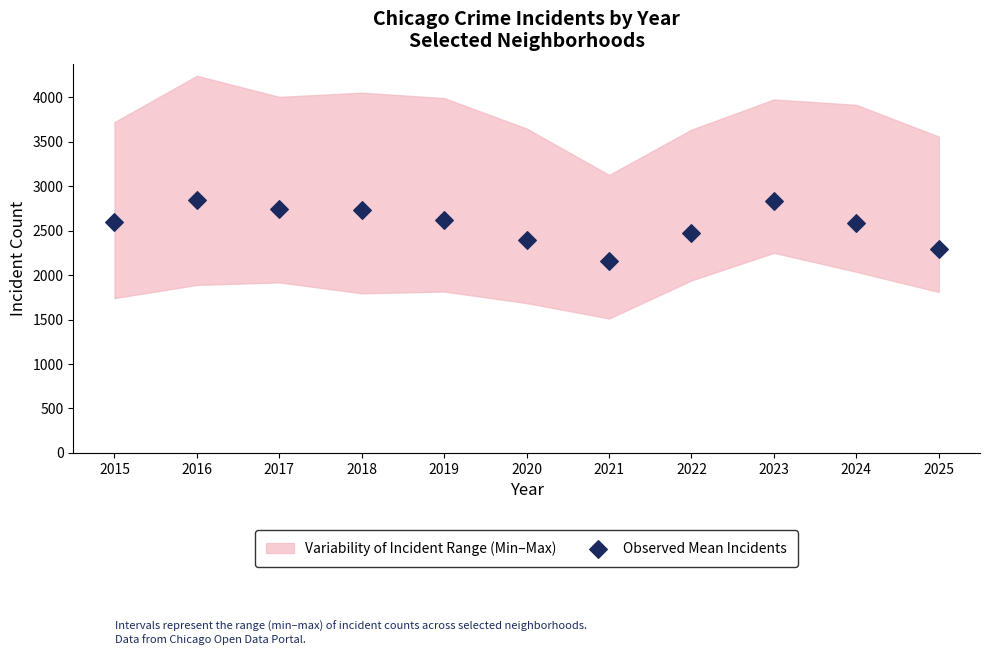

What is the average X value?

2020.0